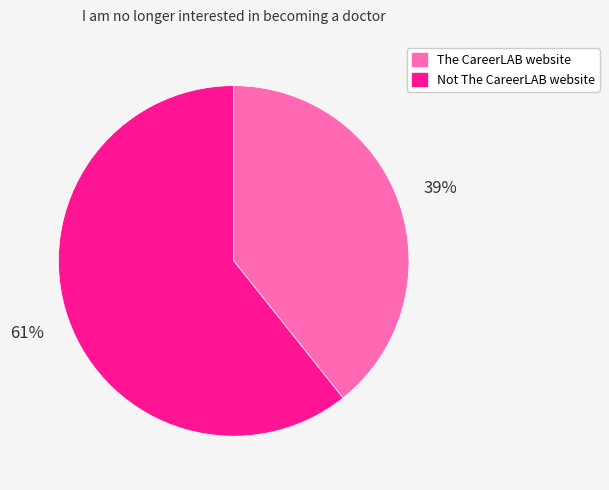

To the nearest percent, what is the average slice percentage?

50%